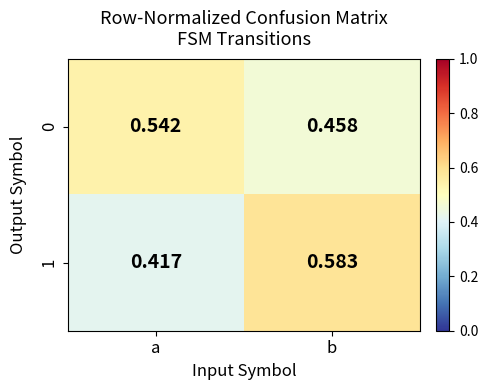

At which label is 1 closest to 0?

a